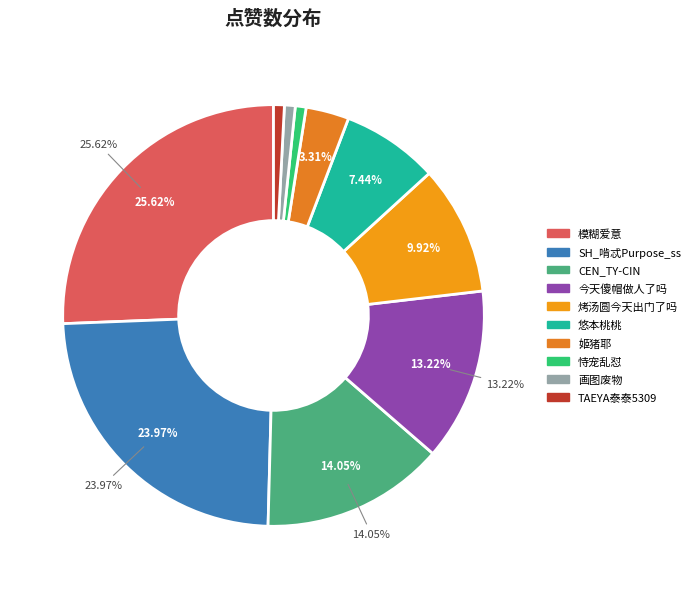

To the nearest percent, what percentage of the pie is TAEYA泰泰5309?

1%